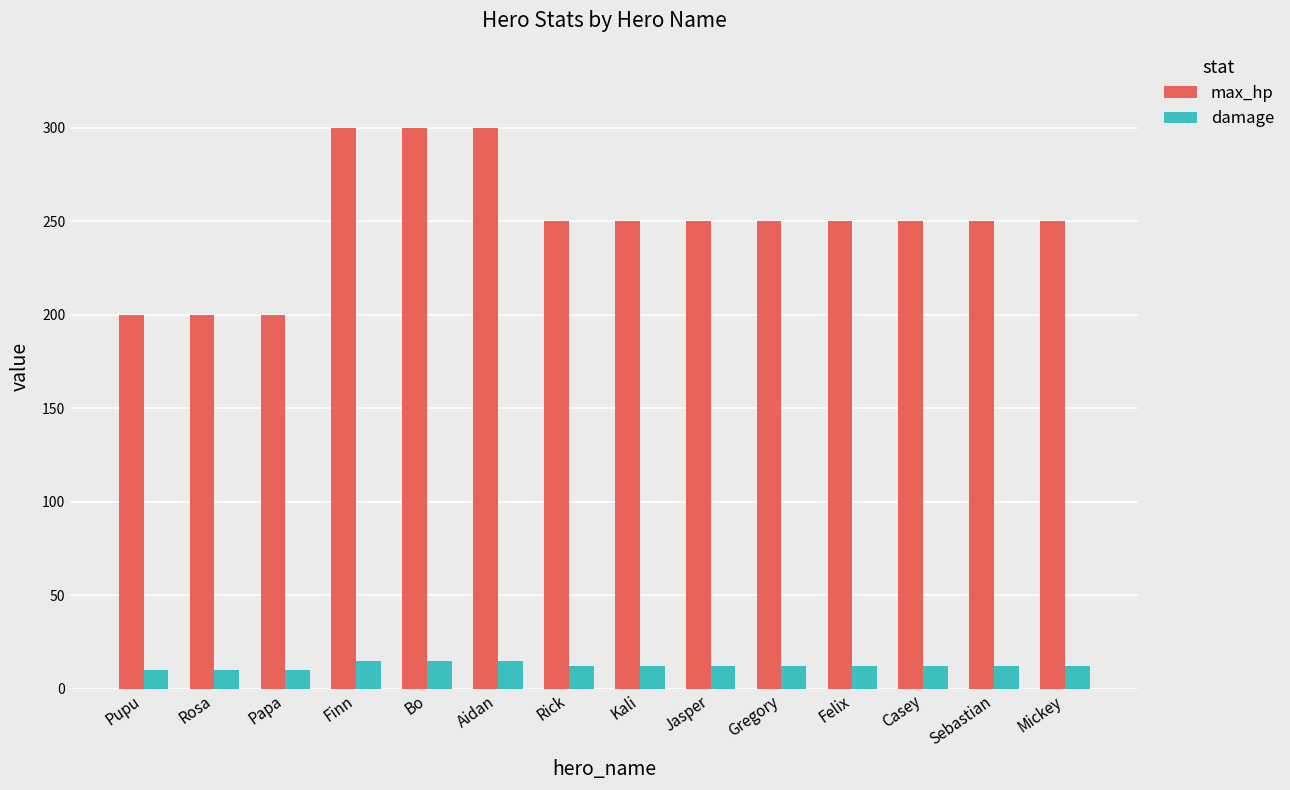

What is the smallest value displayed?

10